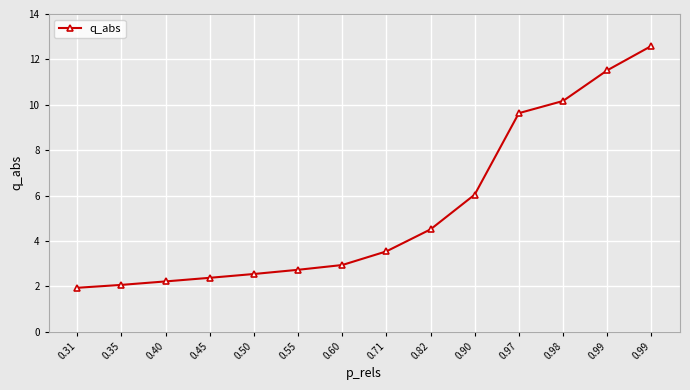

What is the change in value from 0.97 to 0.99?

+3.0